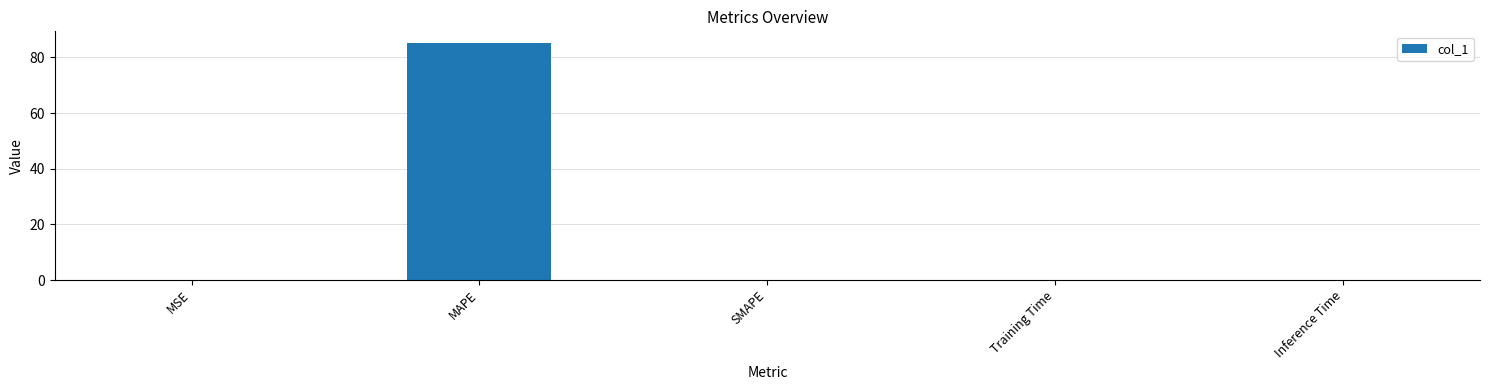

The chart shows a value of 0.1 at MSE. True or false?

True